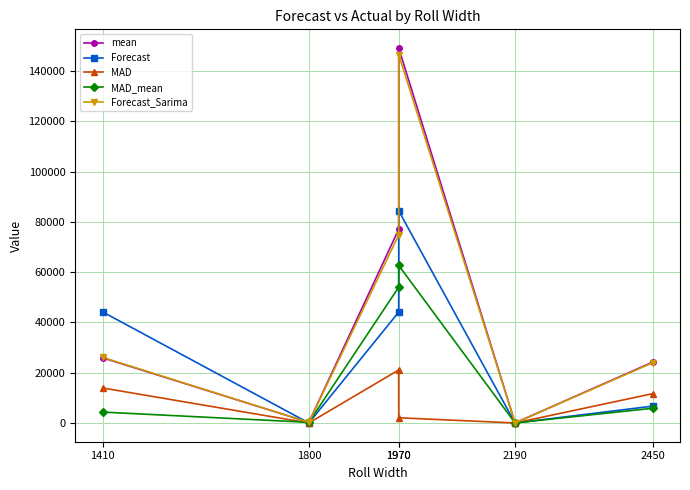

The Forecast_Sarima series shows 105.1 at 1800. True or false?

False